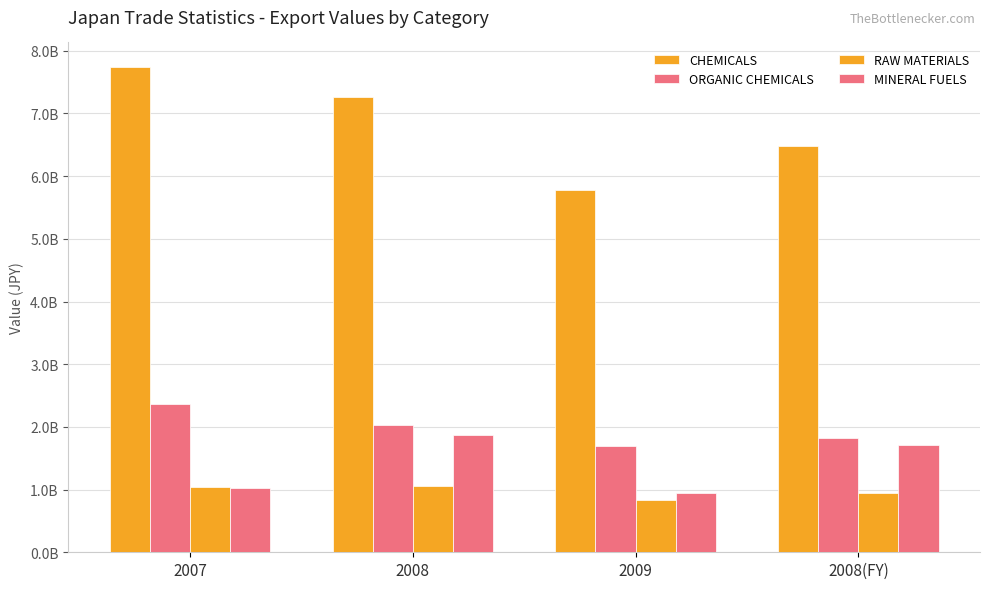

Are the bars horizontal?

No